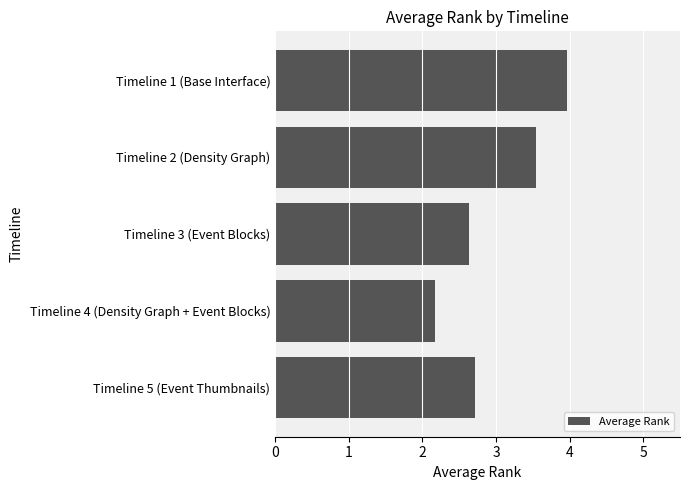

List the labels in order of value, smallest first.

Timeline 4 (Density Graph + Event Blocks), Timeline 3 (Event Blocks), Timeline 5 (Event Thumbnails), Timeline 2 (Density Graph), Timeline 1 (Base Interface)